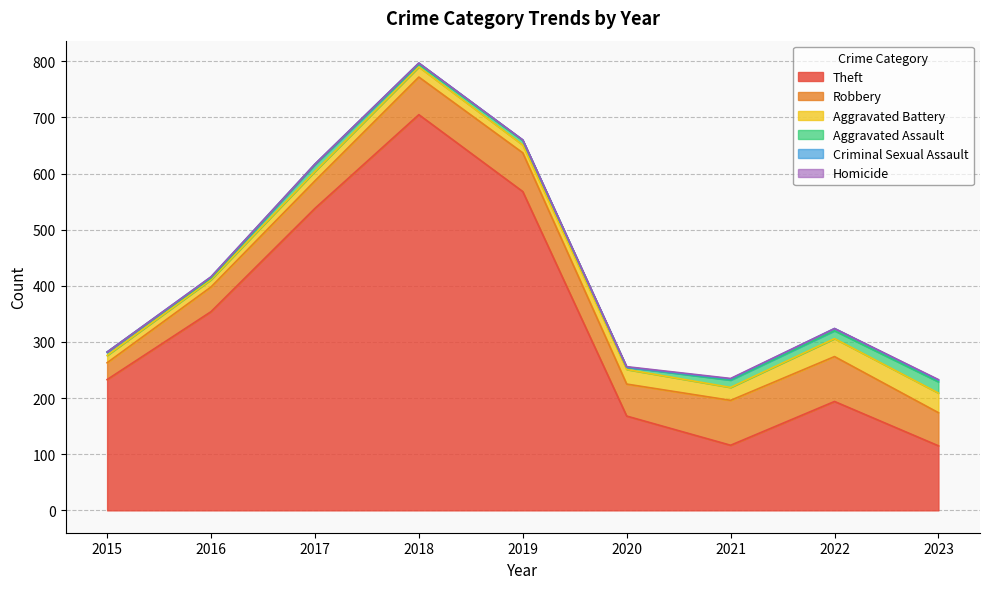

Read the Aggravated Battery value at 2016.

13